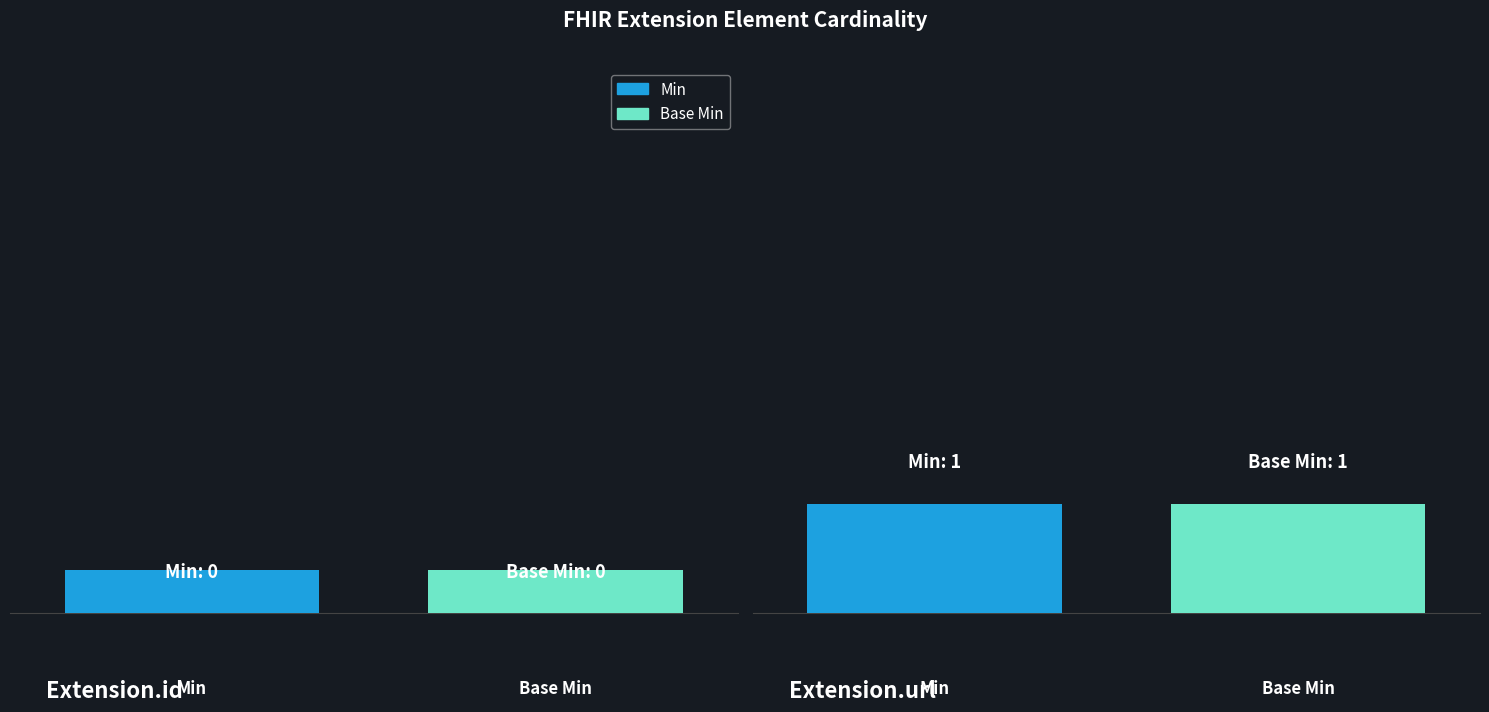

Between Extension.url and Extension.id, which is larger?

Extension.url